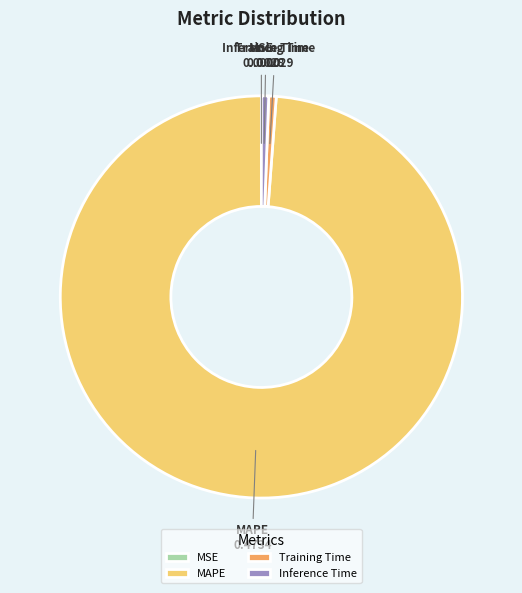

Is the sum of Inference Time and Training Time greater than half?

No